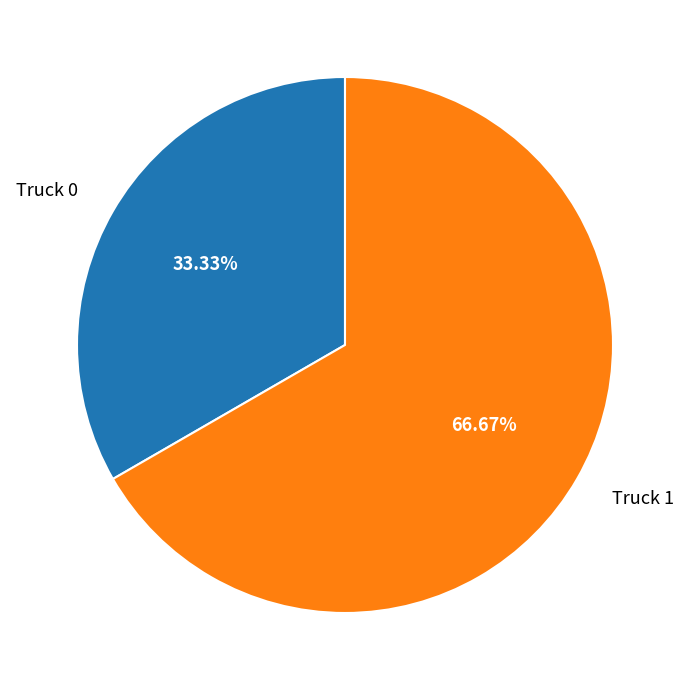

How many slices are in this pie chart?

2